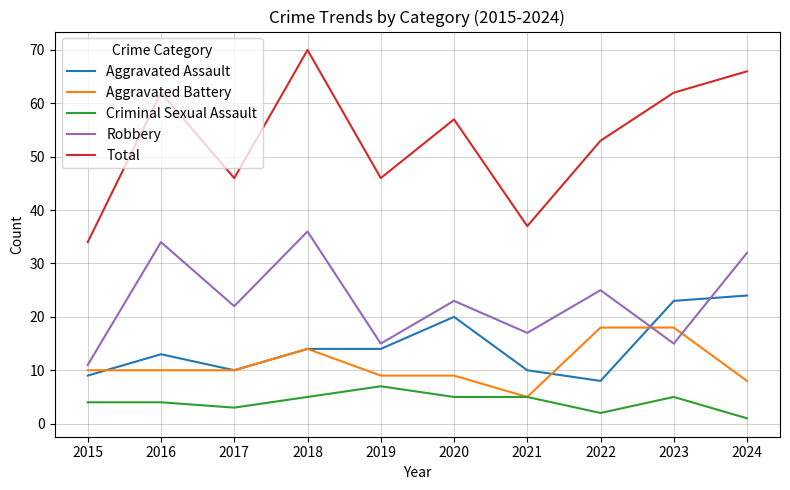

What is the difference between the highest and lowest values at 2020?

52